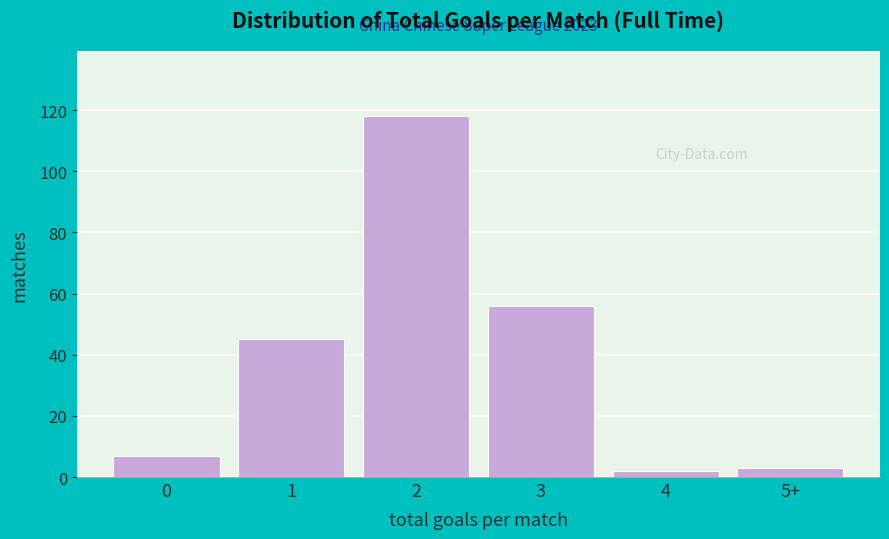

Reading left to right, list all the values displayed in this chart.

0=7	1=45	2=118	3=56	4=2	5+=3